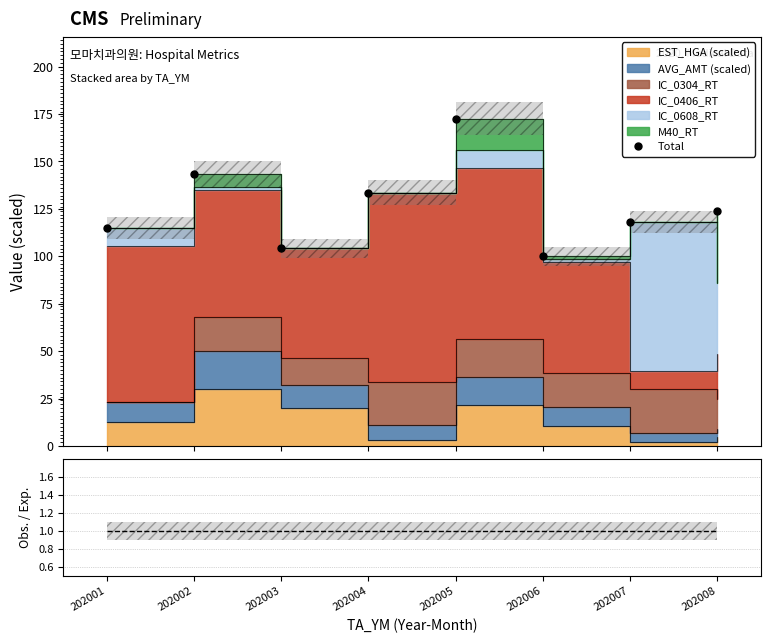

List the labels in order of Total value, smallest first.

202006, 202003, 202001, 202007, 202008, 202004, 202002, 202005